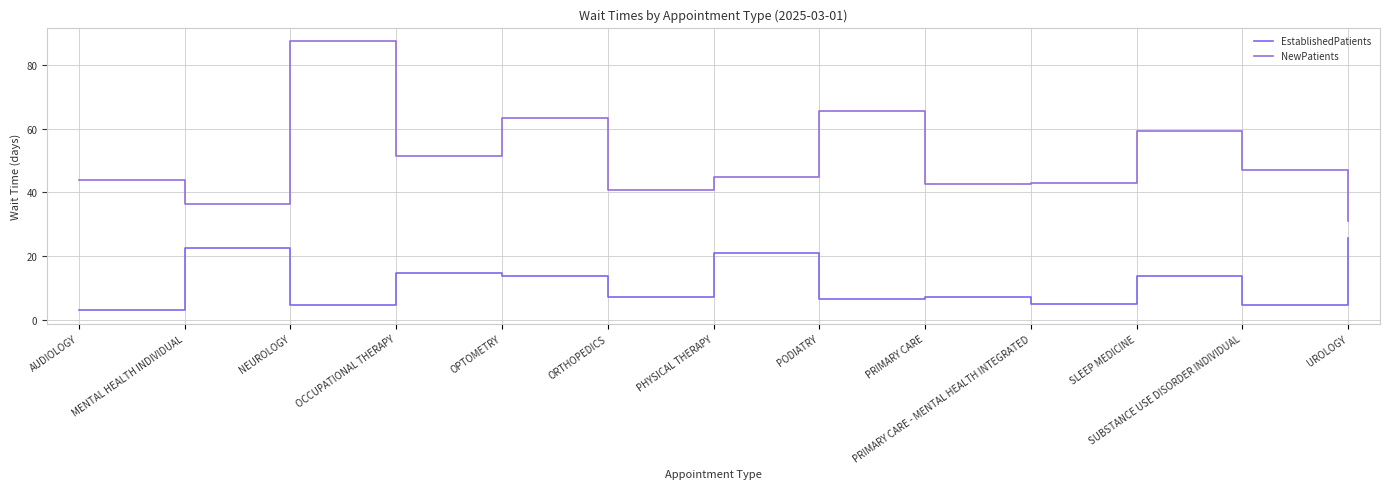

Is the value of EstablishedPatients at PODIATRY greater than the value of NewPatients at OPTOMETRY?

No